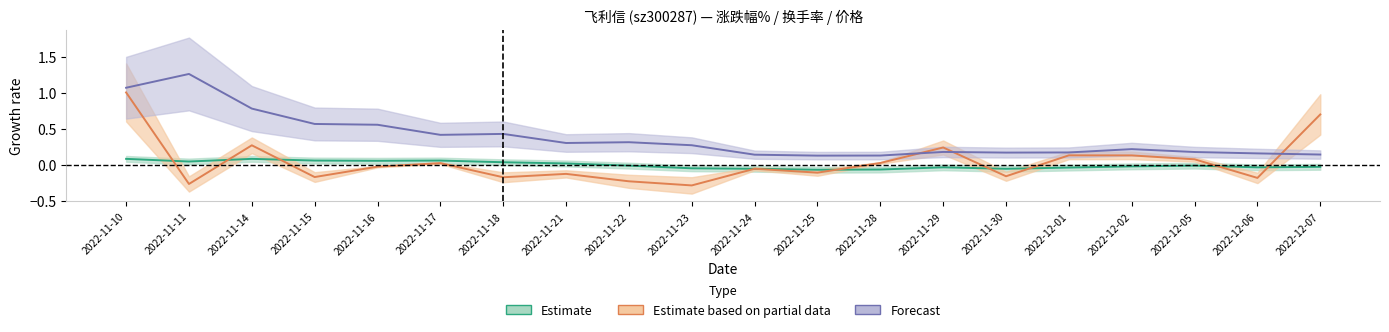

At which category is the sum across all series the highest?

2022-11-10